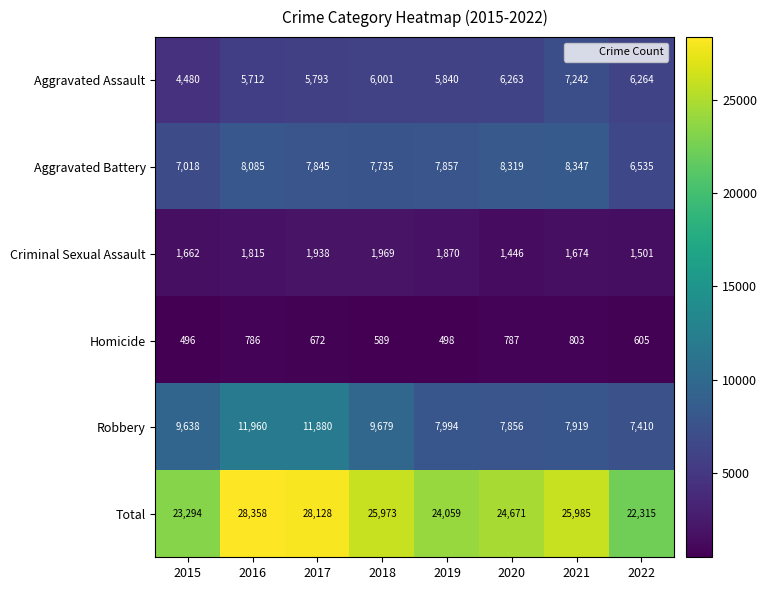

Between 2016 and 2019, which series saw the biggest shift?

Total